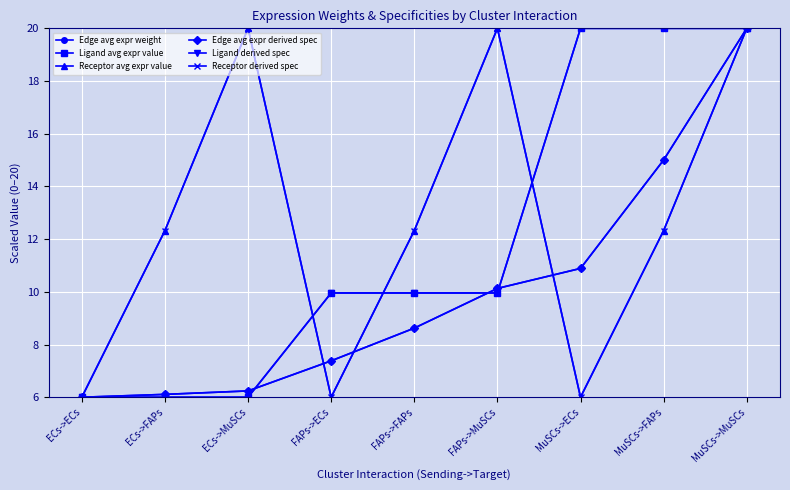

Does the chart have visible grid lines?

Yes